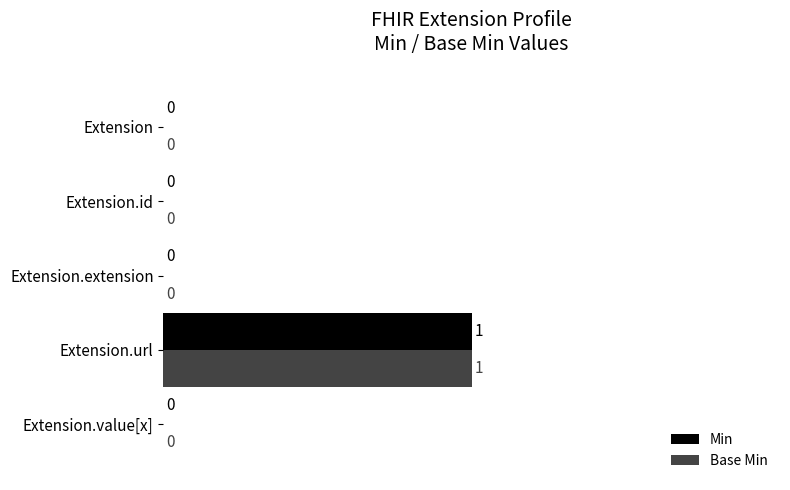

At which label does Base Min reach its peak?

Extension.url